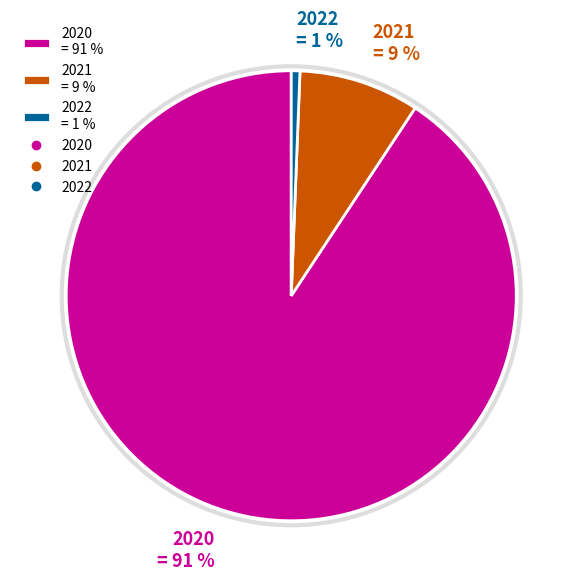

Which category has the biggest portion of the pie?

2020